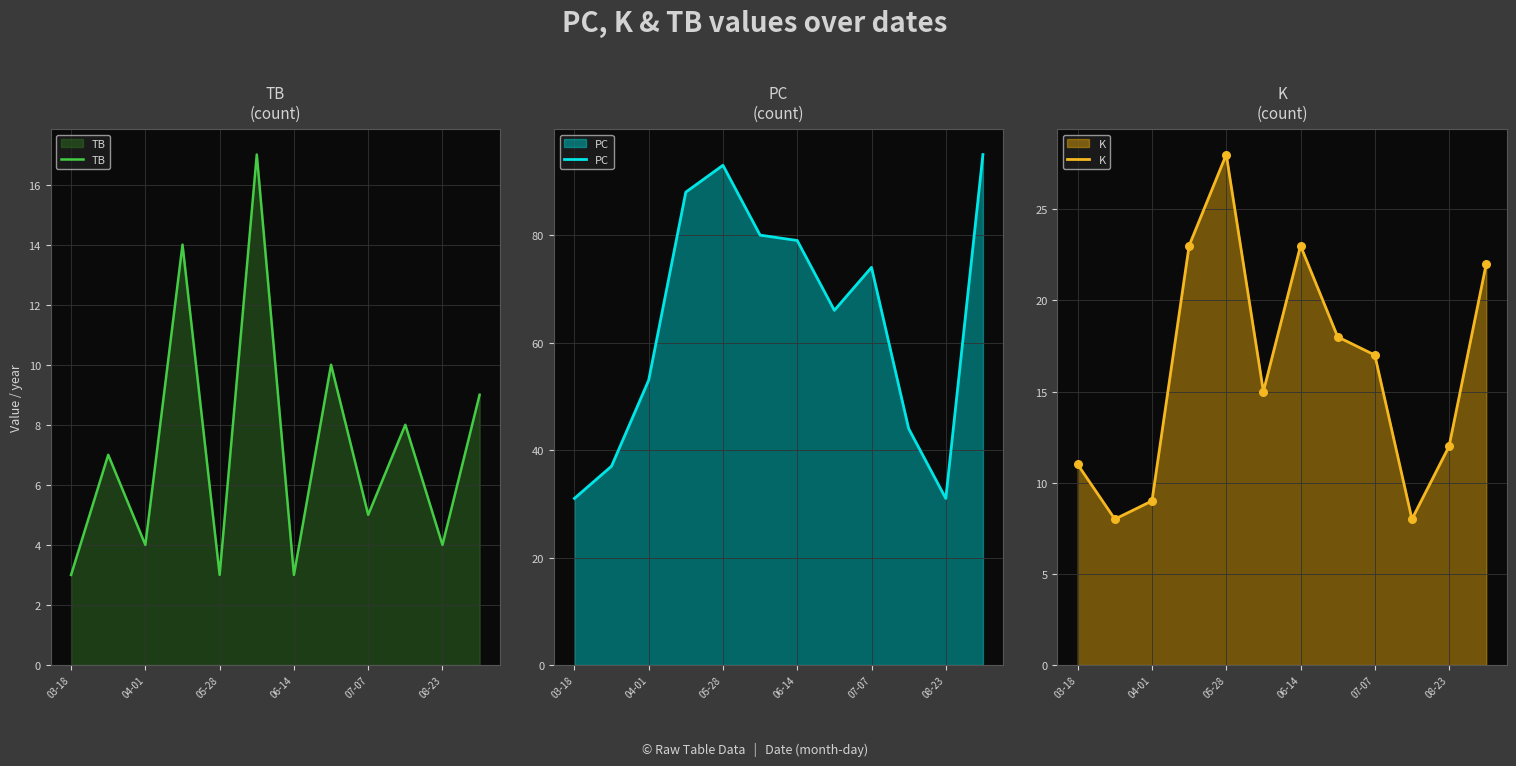

At how many categories does at least one series exceed 78?

5